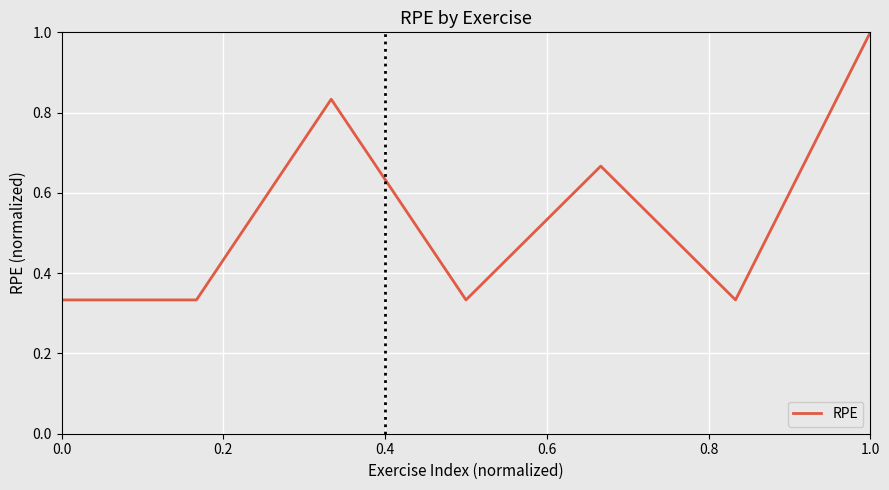

What is the difference between the second highest and second lowest values?

0.5